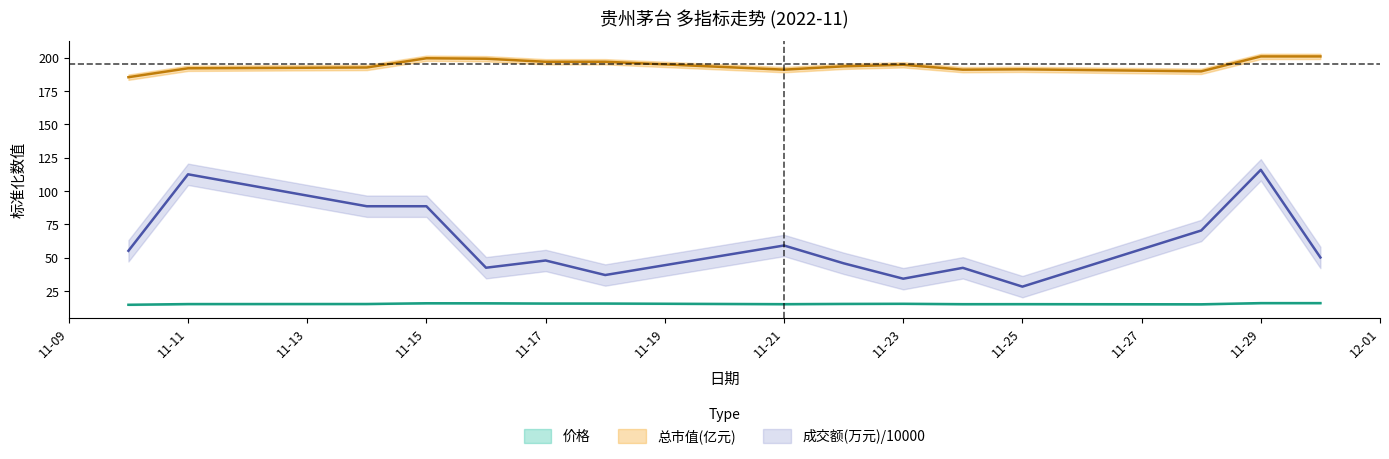

At how many categories does at least one series exceed 42?

15